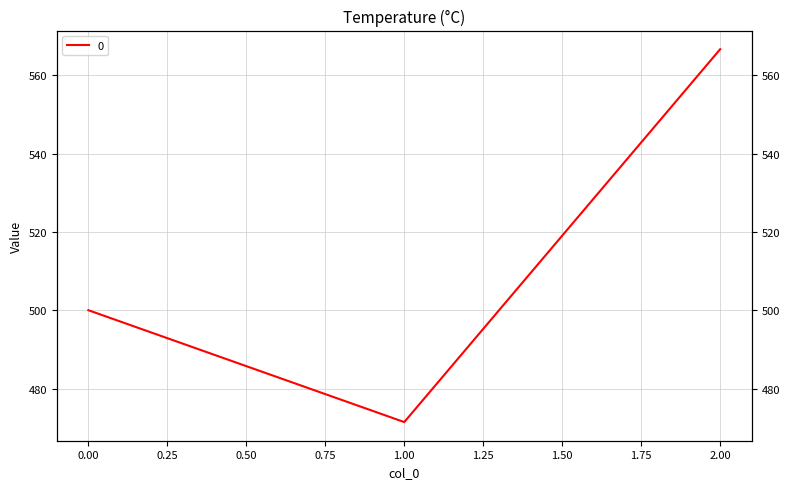

What is the ratio of the value at 1 to the value at 2?

0.8